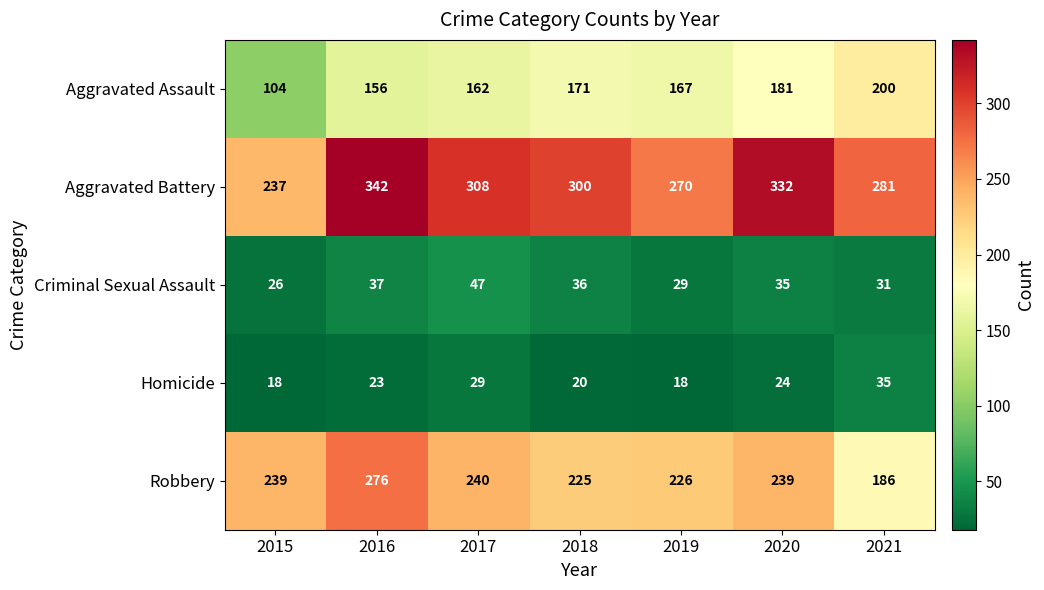

Between 2018 and 2020, which series saw the biggest shift?

Aggravated Battery